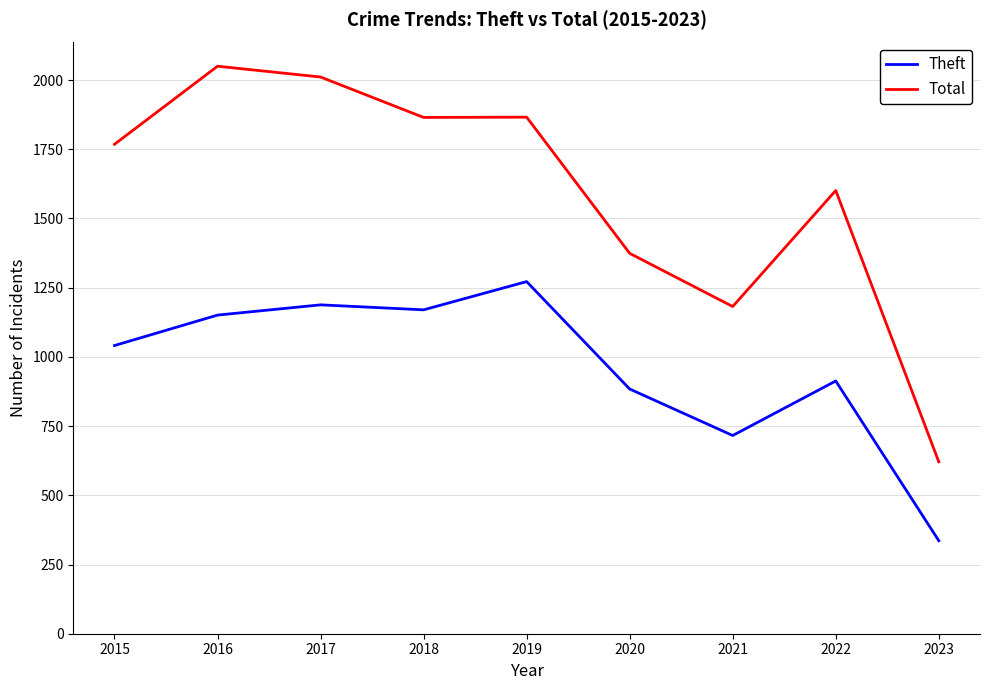

True or false: Theft has more than 2 points higher than both neighbors.

True